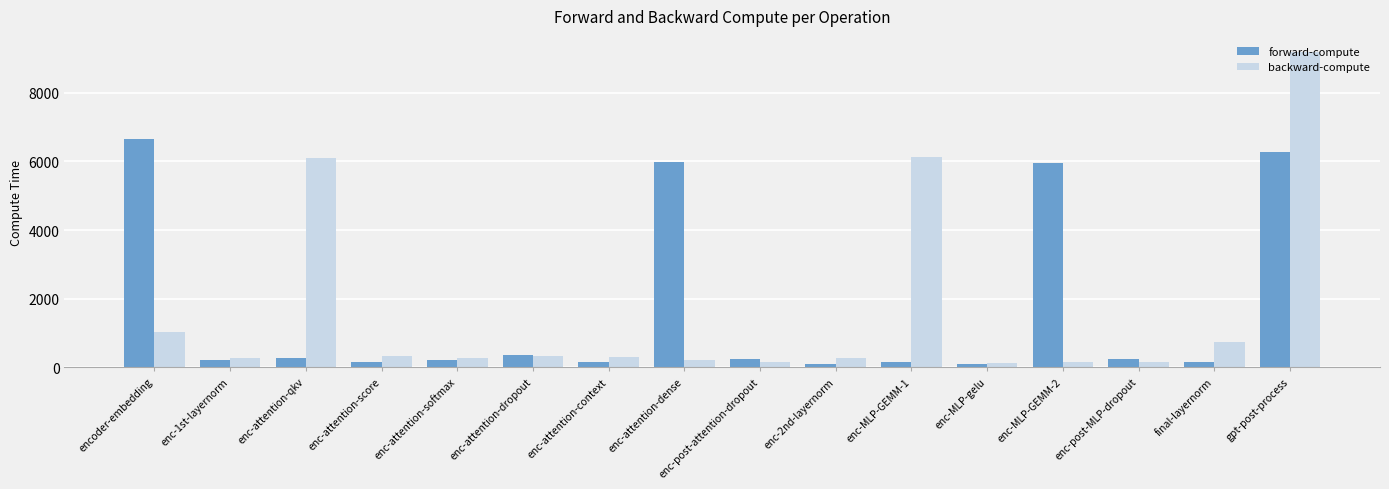

At which category is the sum across all series the highest?

gpt-post-process